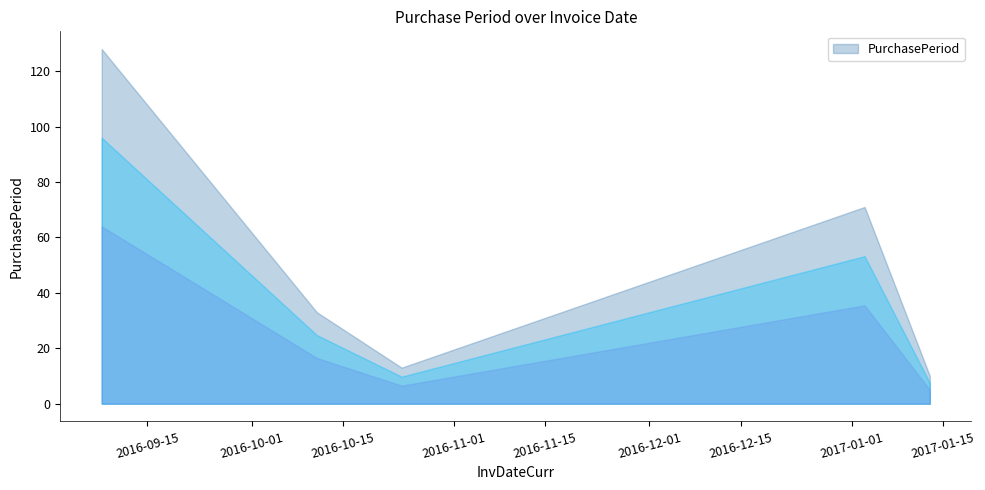

How many points are higher than both their immediate neighbors (excluding endpoints)?

1